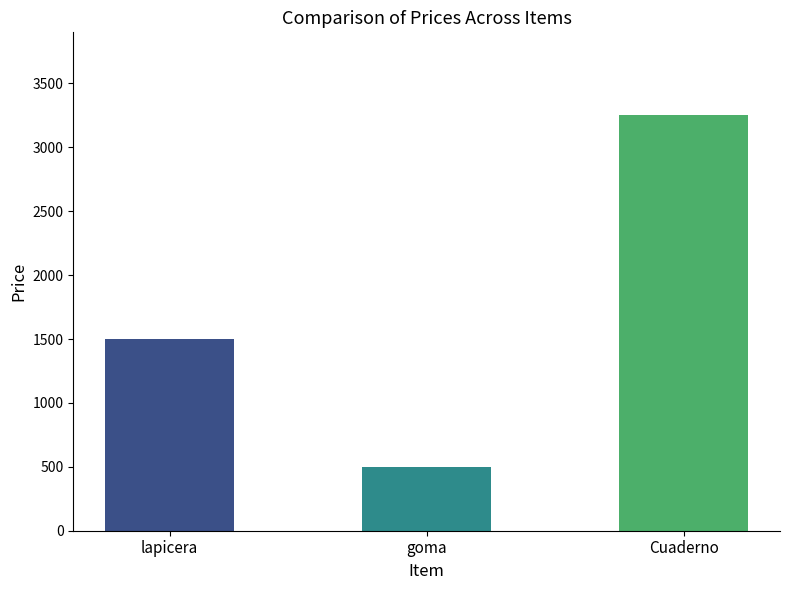

Which label corresponds to the smallest value in the chart?

goma